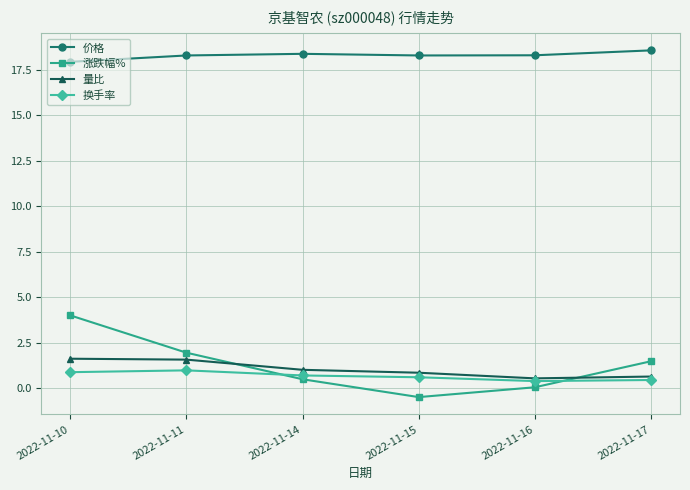

Which series has the largest total across all categories?

价格